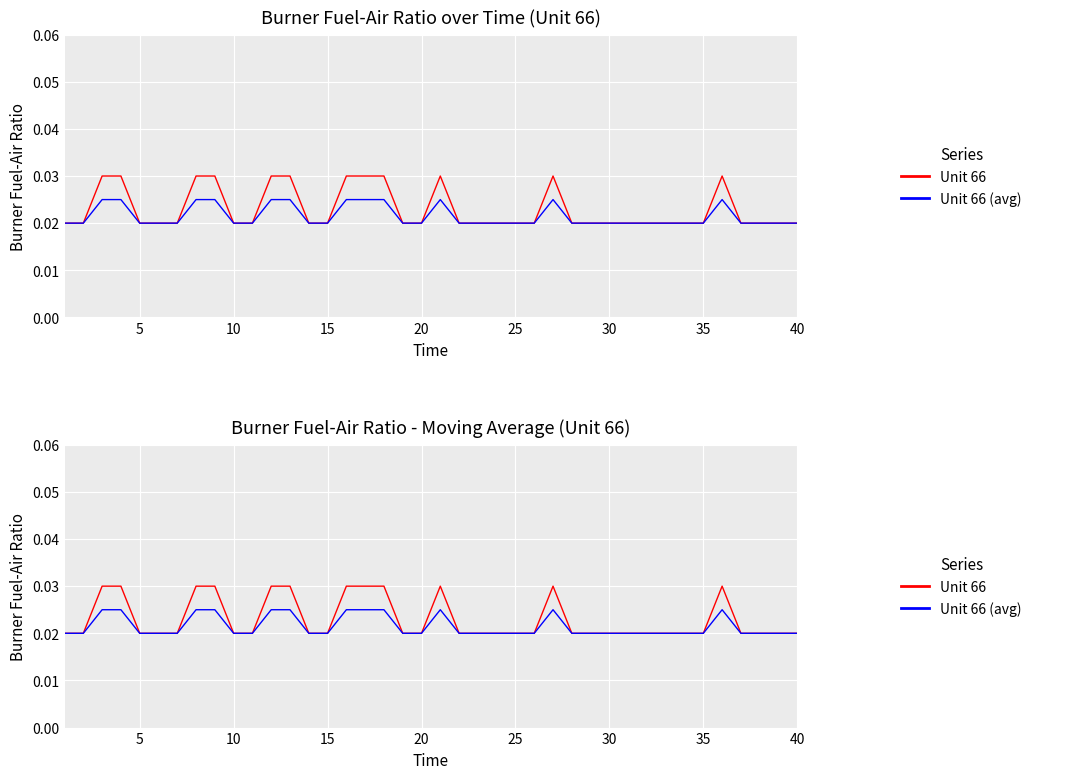

Which series has the largest total across all categories?

Unit 66